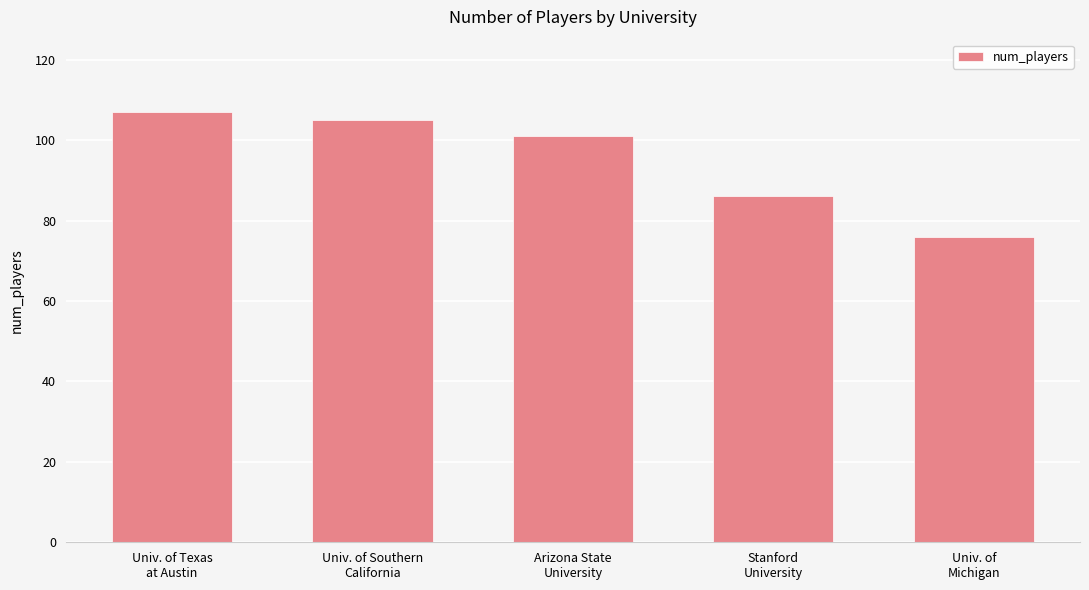

What is the sum of all values?

475